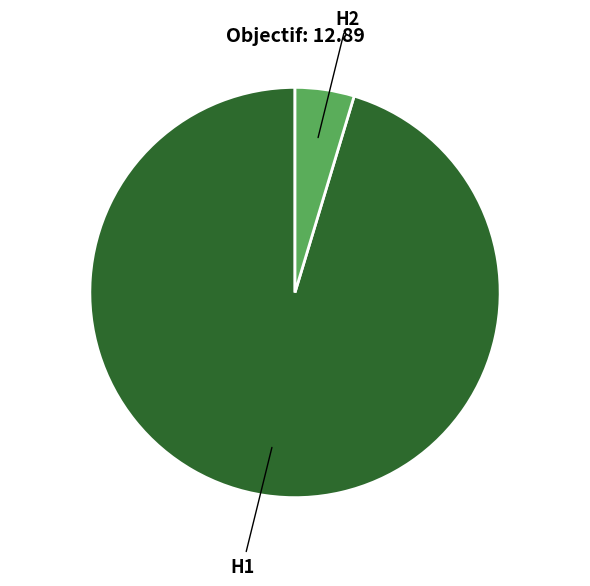

To the nearest percent, what is the average slice percentage?

50%